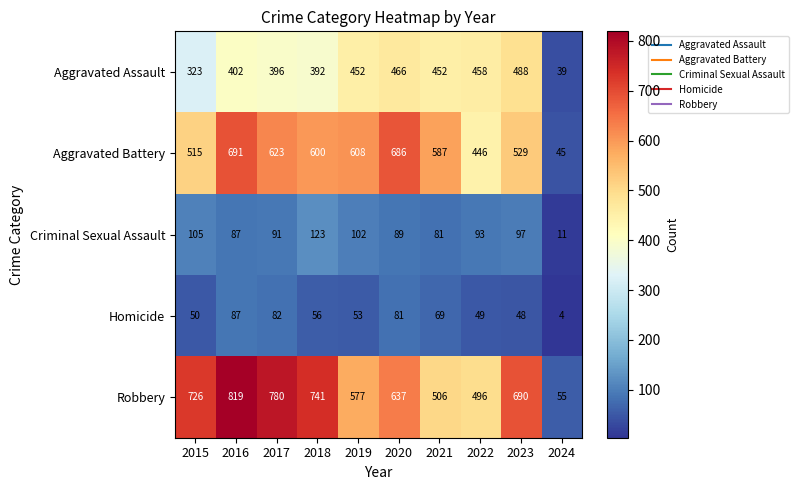

Which series has the largest range (max minus min)?

Robbery